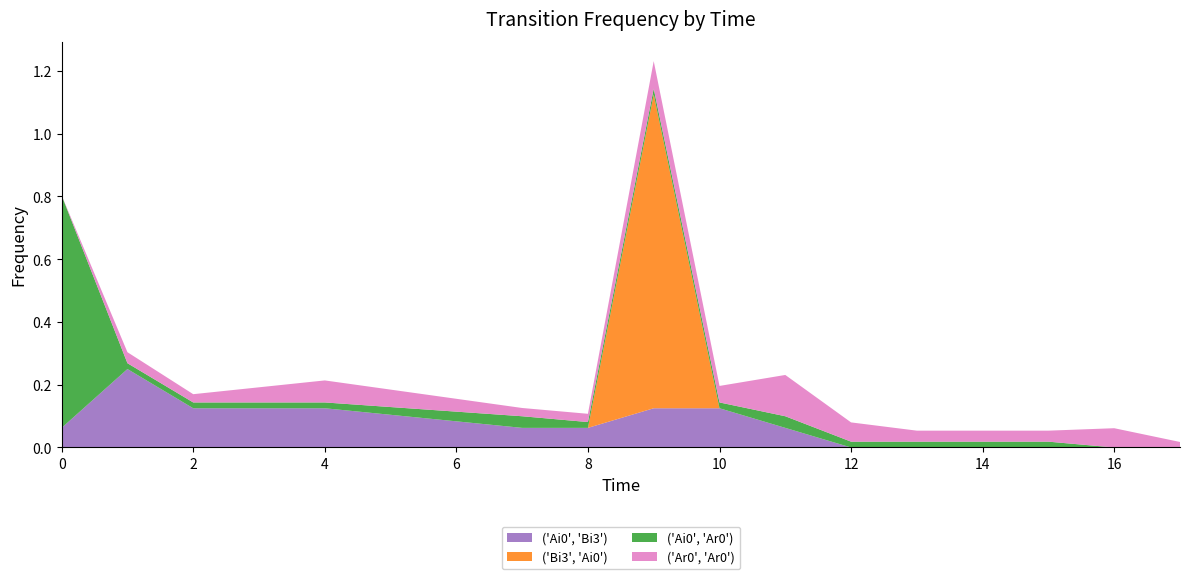

Reading left to right, list all the values displayed in this chart.

('Ai0', 'Bi3'): 0=0.1	1=0.2	2=0.1	4=0.1	7=0.1	8=0.1	9=0.1	10=0.1	11=0.1	12=0.0	13=0.0	14=0.0	15=0.0	16=0.0	17=0.0
('Bi3', 'Ai0'): 0=0.0	1=0.0	2=0.0	4=0.0	7=0.0	8=0.0	9=1.0	10=0.0	11=0.0	12=0.0	13=0.0	14=0.0	15=0.0	16=0.0	17=0.0
('Ai0', 'Ar0'): 0=0.7	1=0.0	2=0.0	4=0.0	7=0.0	8=0.0	9=0.0	10=0.0	11=0.0	12=0.0	13=0.0	14=0.0	15=0.0	16=0.0	17=0.0
('Ar0', 'Ar0'): 0=0.0	1=0.0	2=0.0	4=0.1	7=0.0	8=0.0	9=0.1	10=0.1	11=0.1	12=0.1	13=0.0	14=0.0	15=0.0	16=0.1	17=0.0